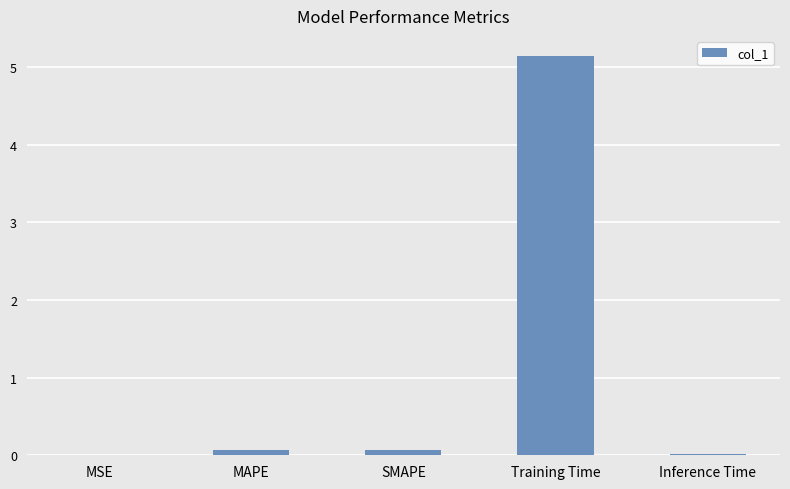

True or false: the data shows 0.0 at Inference Time.

True